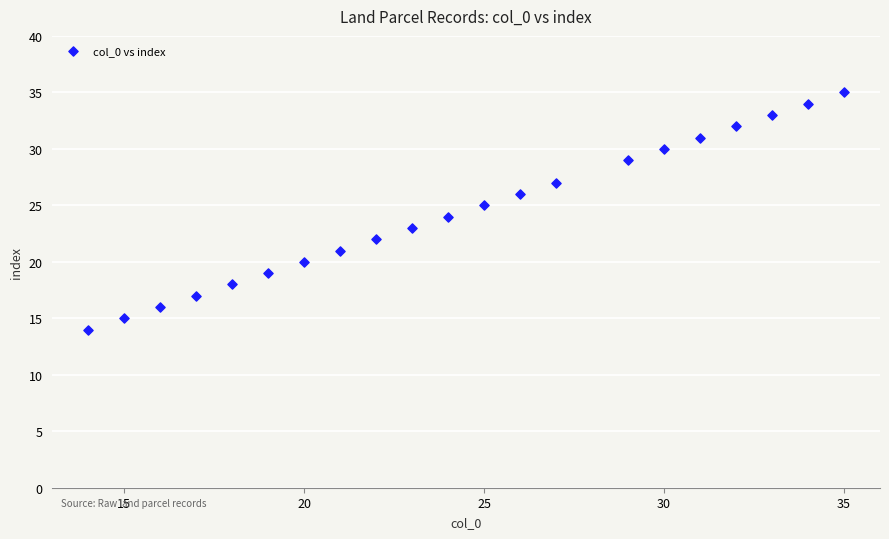

What is the range of Y values (max minus min)?

21